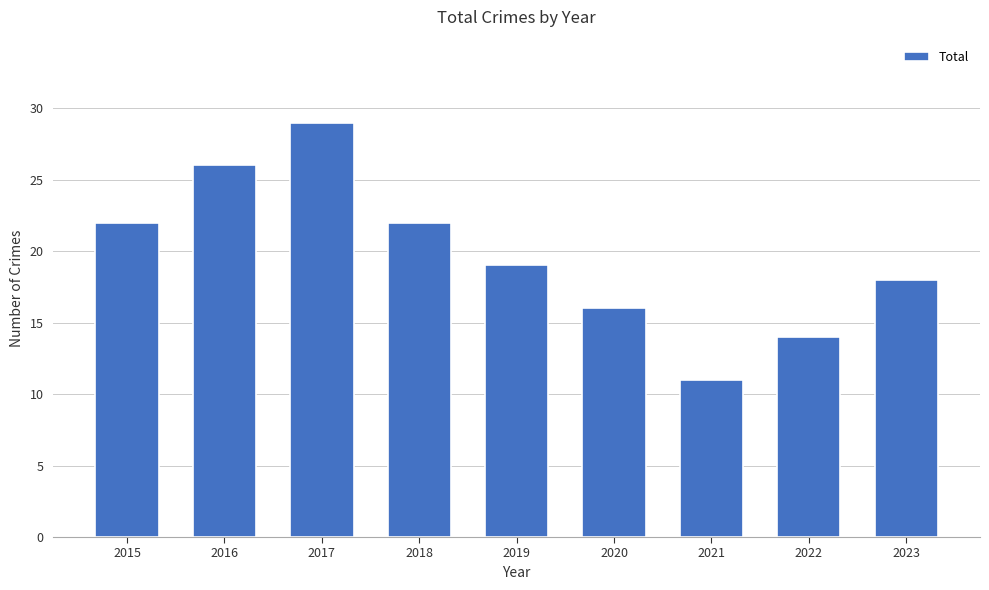

What is the greatest value displayed?

29